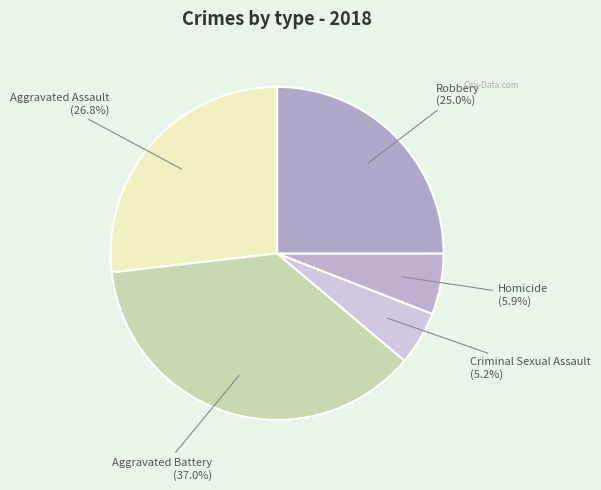

How many slices are in this pie chart?

5